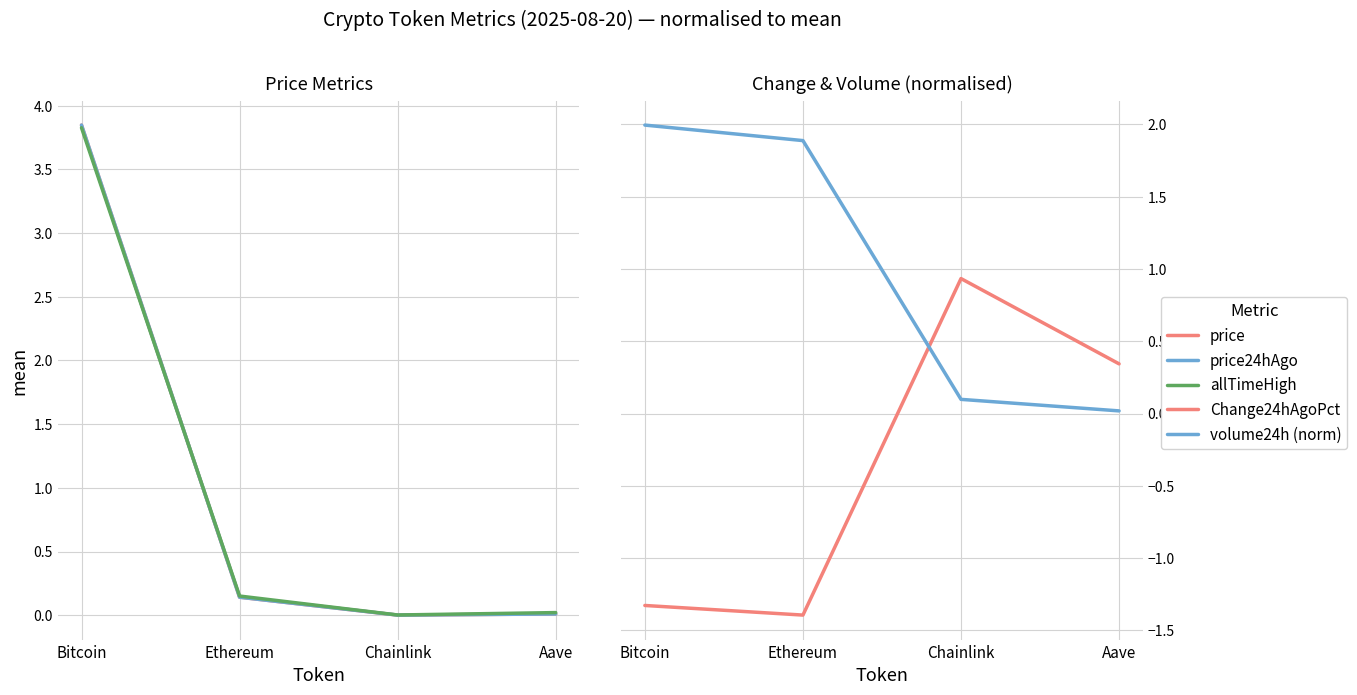

At which label does Change24hAgoPct first exceed 0?

Chainlink